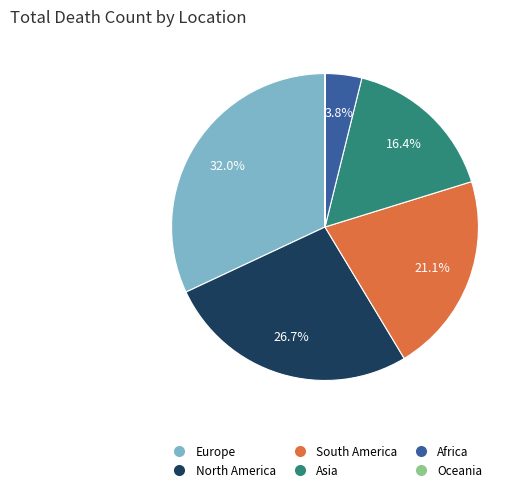

What portion of the pie excludes Africa?

96.2%